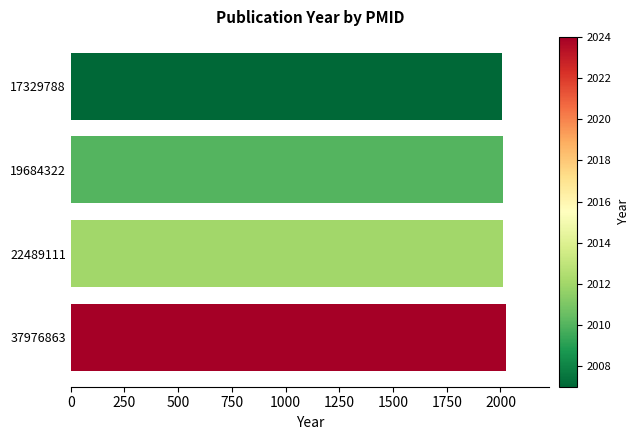

Count the number of categories in the chart.

4